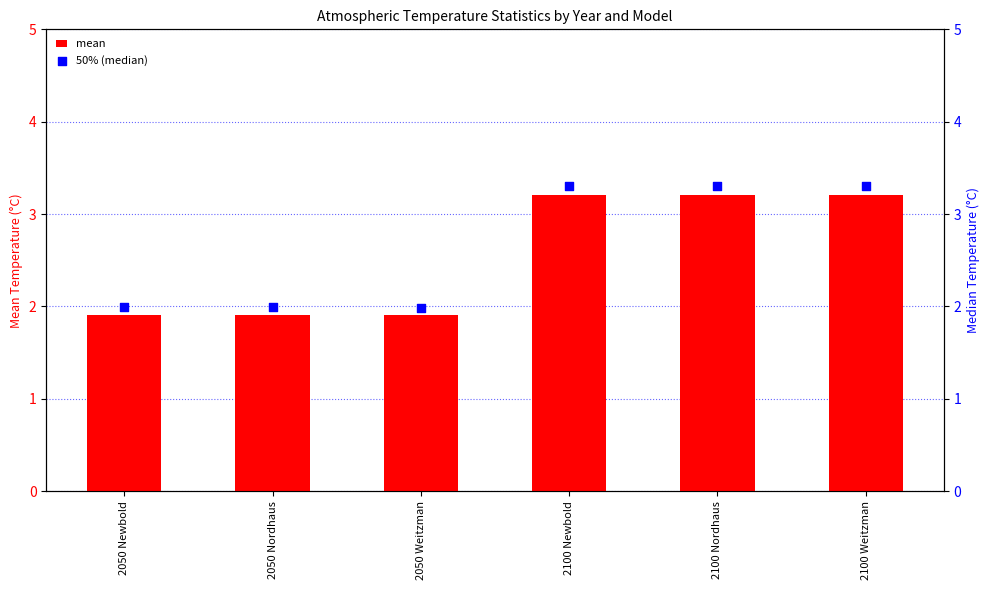

Is the value of mean at 2050 Weitzman greater than the value of 50% (median) at 2100 Nordhaus?

No